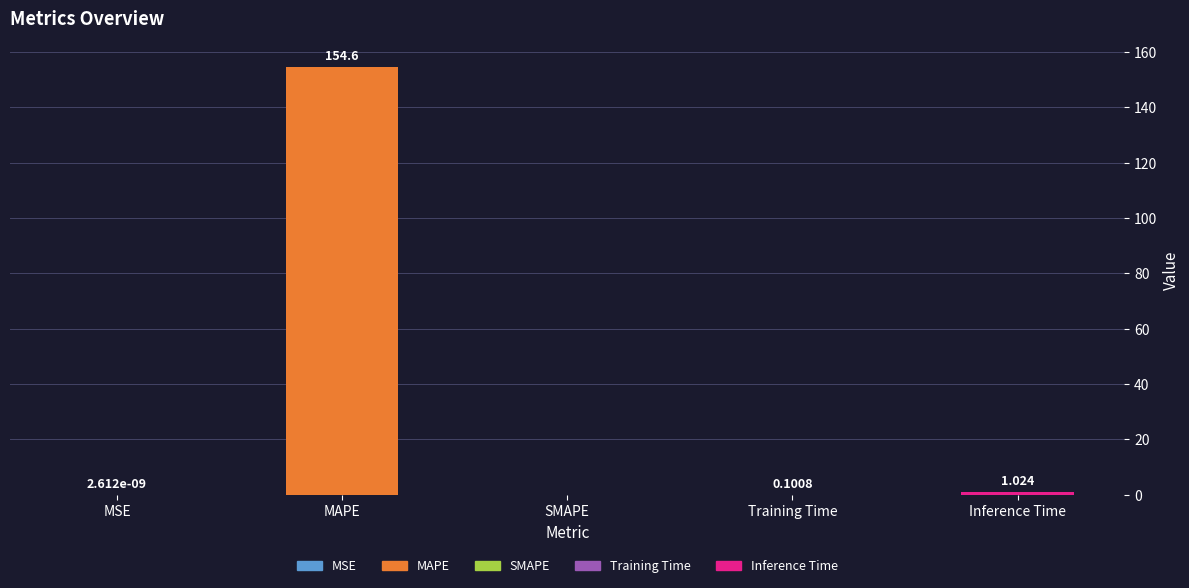

The value at MAPE is 154.6. True or false?

True